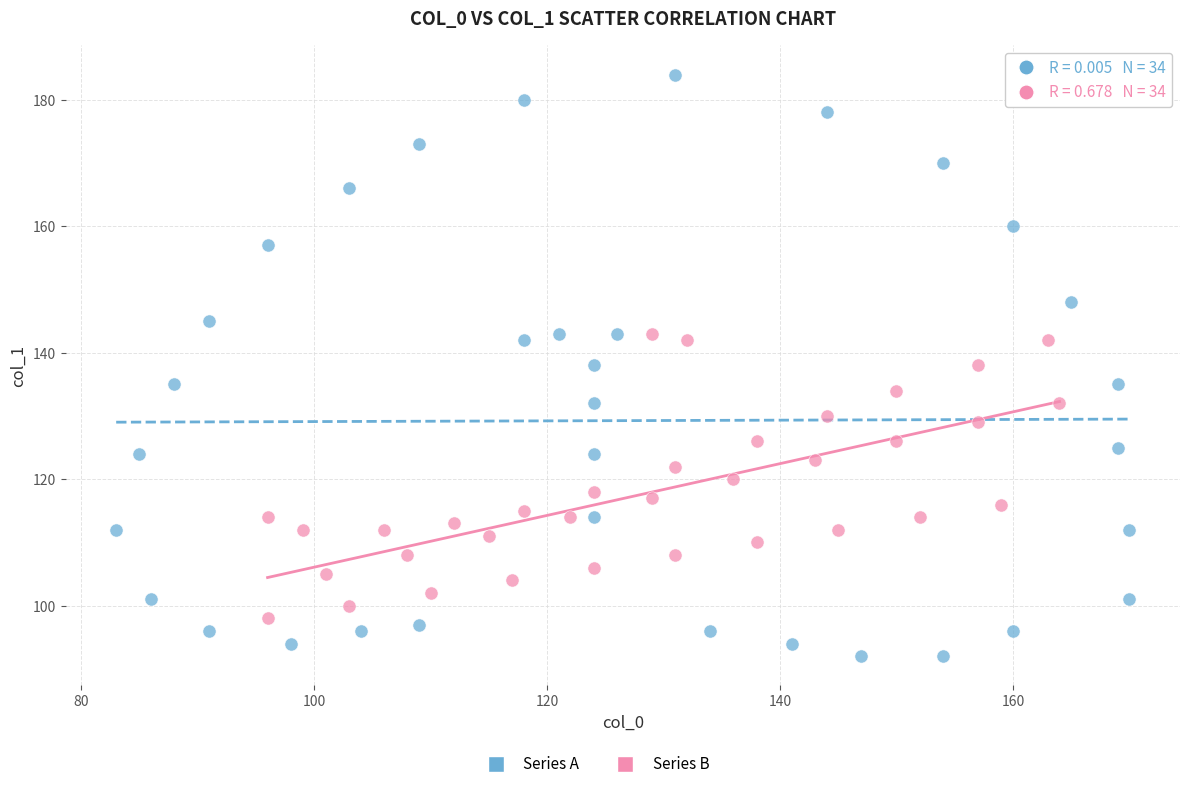

Which series has the largest Y range (max minus min)?

Series A